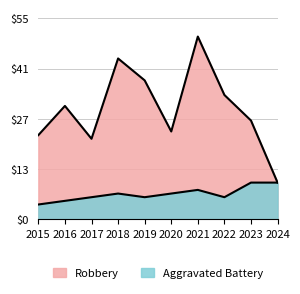

Is it true that Robbery equals 23 at 2019?

False